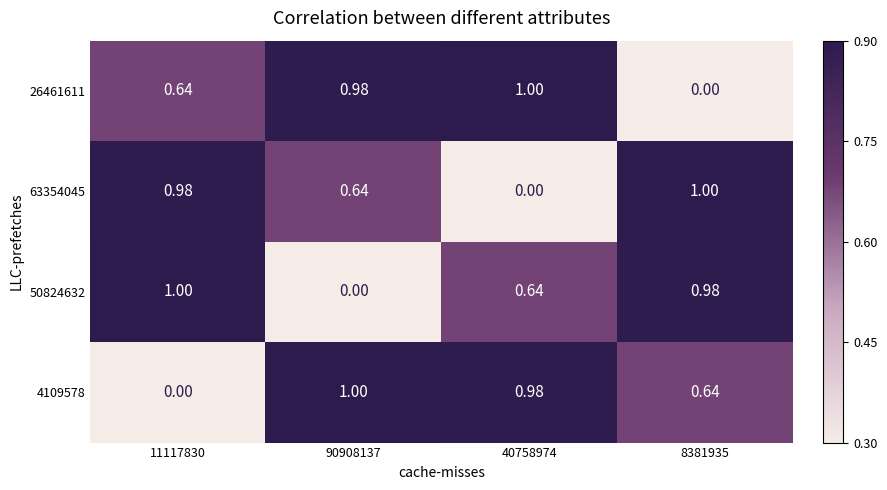

Is the value of 26461611 at 11117830 greater than the value of 50824632 at 90908137?

Yes